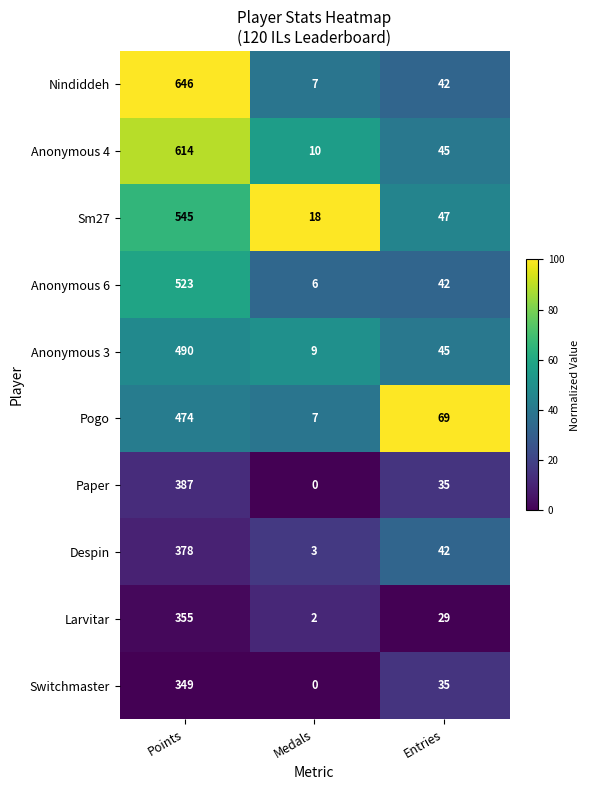

Where does the Switchmaster series first go above 35?

Points